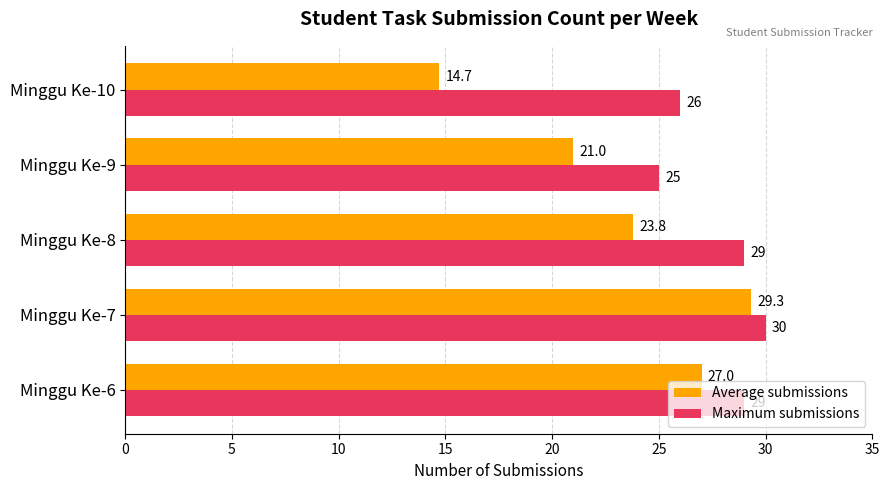

What are all the series names shown in the legend?

Average submissions, Maximum submissions